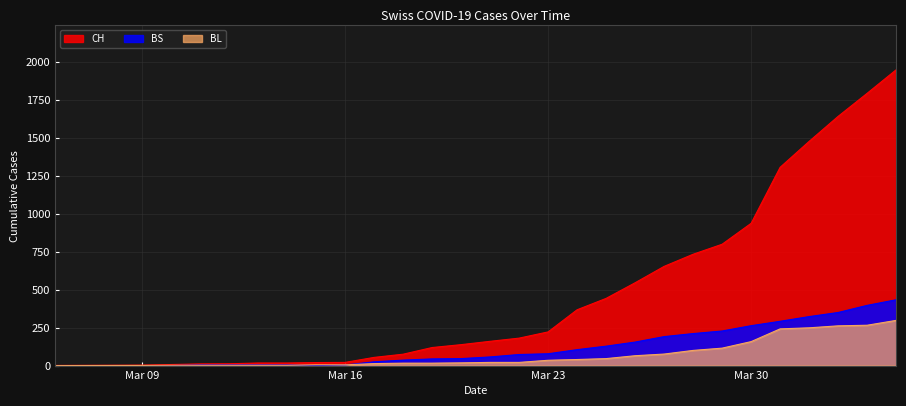

What are all the series names shown in the legend?

CH, BS, BL